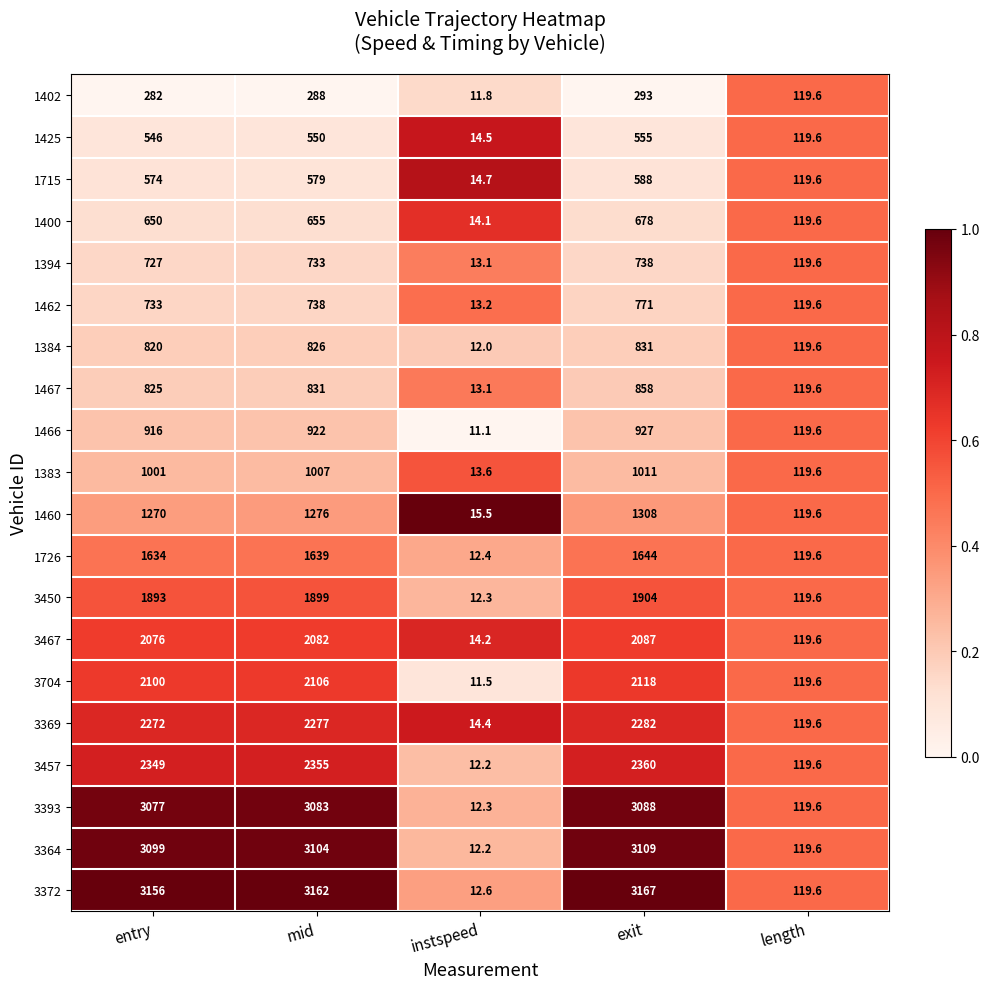

At exit, list the series in order from largest to smallest.

3372, 3364, 3393, 3457, 3369, 3704, 3467, 3450, 1726, 1460, 1383, 1466, 1467, 1384, 1462, 1394, 1400, 1715, 1425, 1402